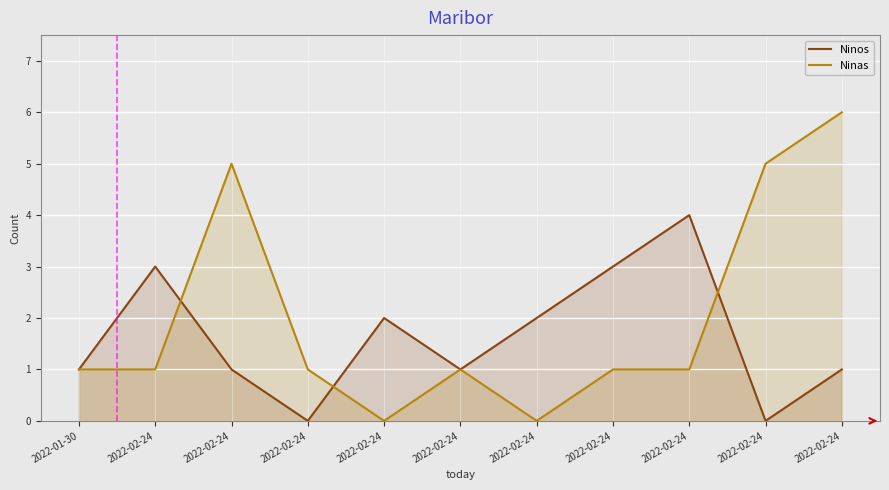

How many lines are shown in the chart?

2